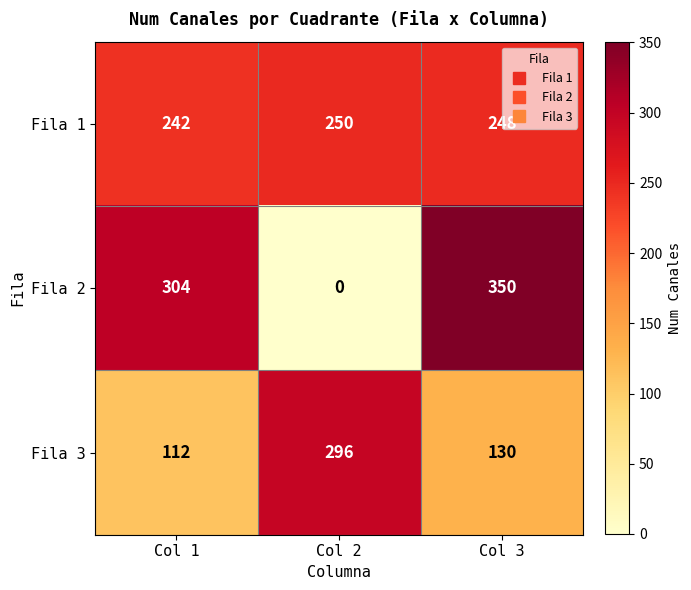

What is the spread (max minus min) of values at Col 2?

296